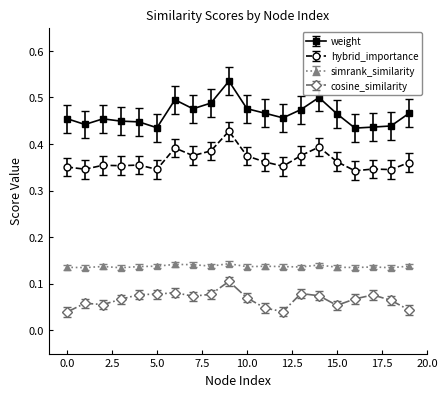

True or false: hybrid_importance and weight cross at least once.

False